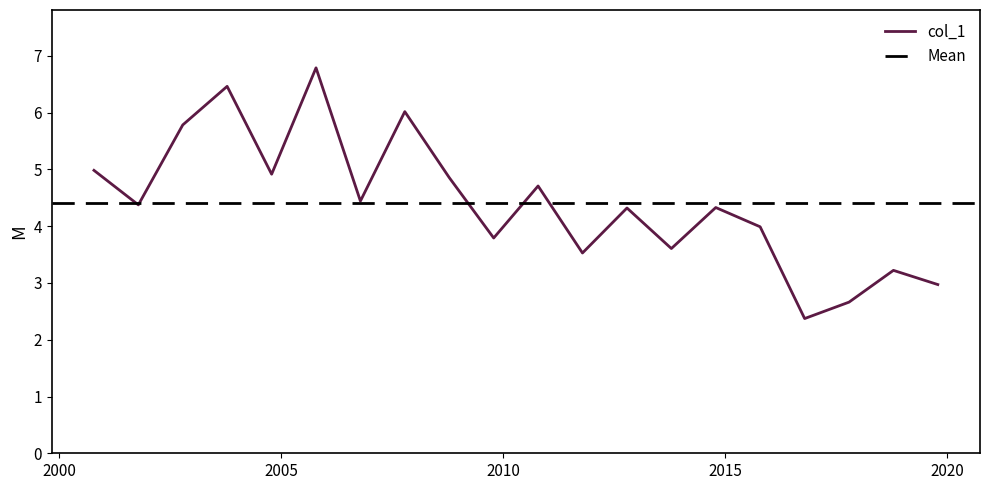

How many data points are less than 4?

8